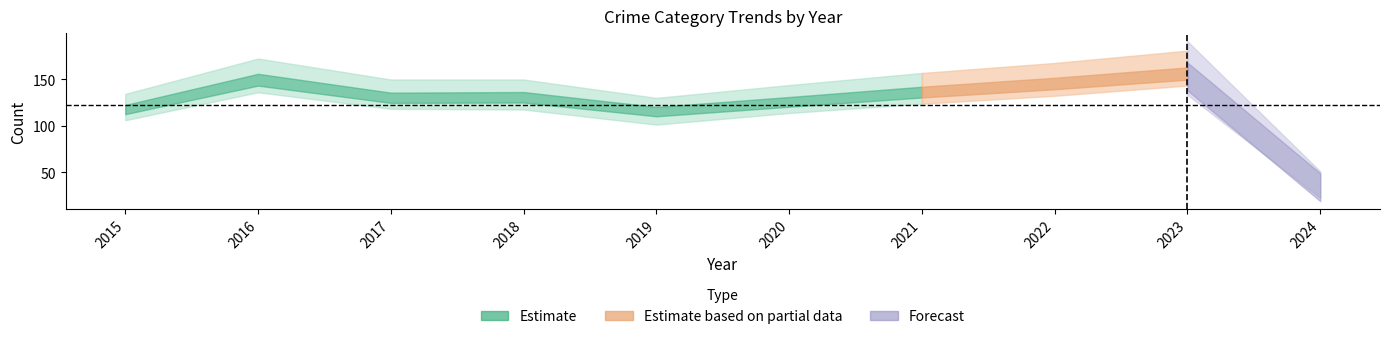

Reading left to right, extract all data points from this chart.

Aggravated Assault: 2015=32	2016=32	2017=32	2018=50	2019=43	2020=39	2021=32	2022=48	2023=50	2024=15
Aggravated Battery: 2015=31	2016=41	2017=32	2018=37	2019=44	2020=35	2021=31	2022=36	2023=30	2024=5
Criminal Sexual Assault: 2015=9	2016=3	2017=7	2018=9	2019=11	2020=6	2021=10	2022=7	2023=9	2024=1
Robbery: 2015=41	2016=69	2017=55	2018=33	2019=17	2020=40	2021=59	2022=50	2023=61	2024=13
Total: 2015=116	2016=147	2017=128	2018=129	2019=115	2020=124	2021=134	2022=143	2023=153	2024=34